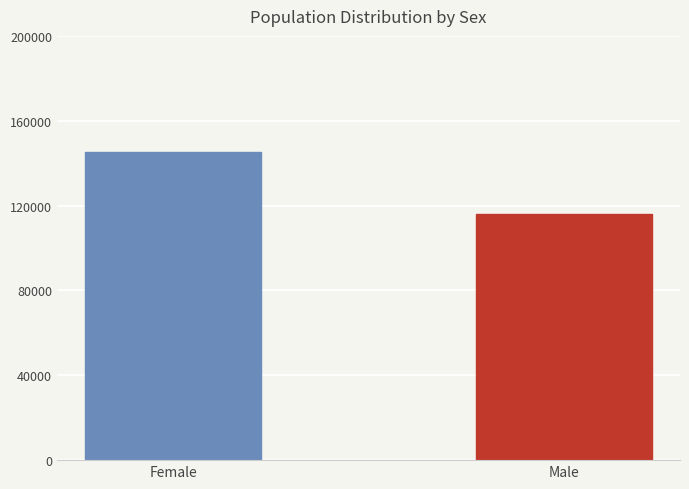

What position from the left is Male?

2